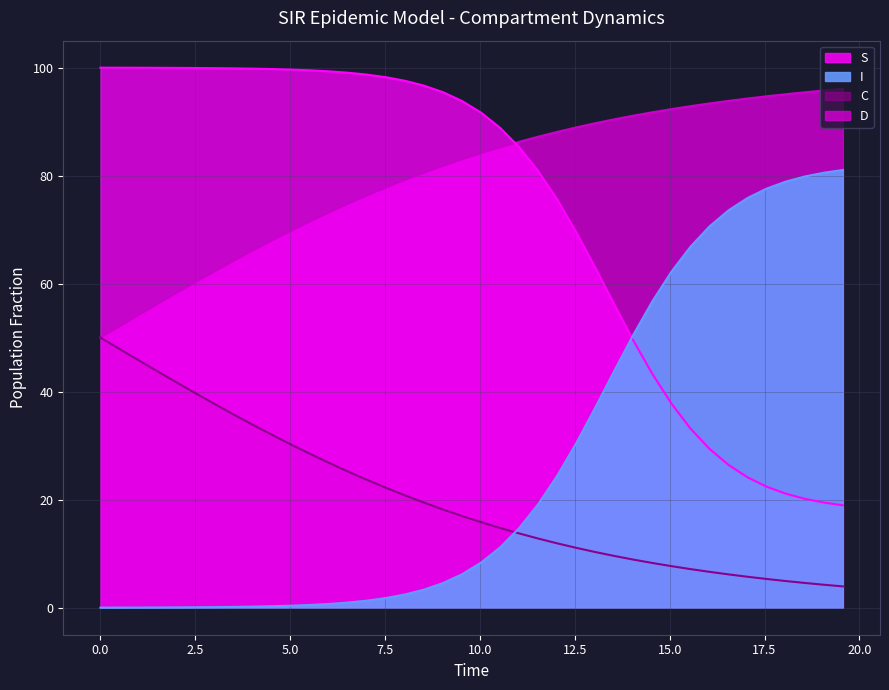

Count the number of categories in the chart.

40